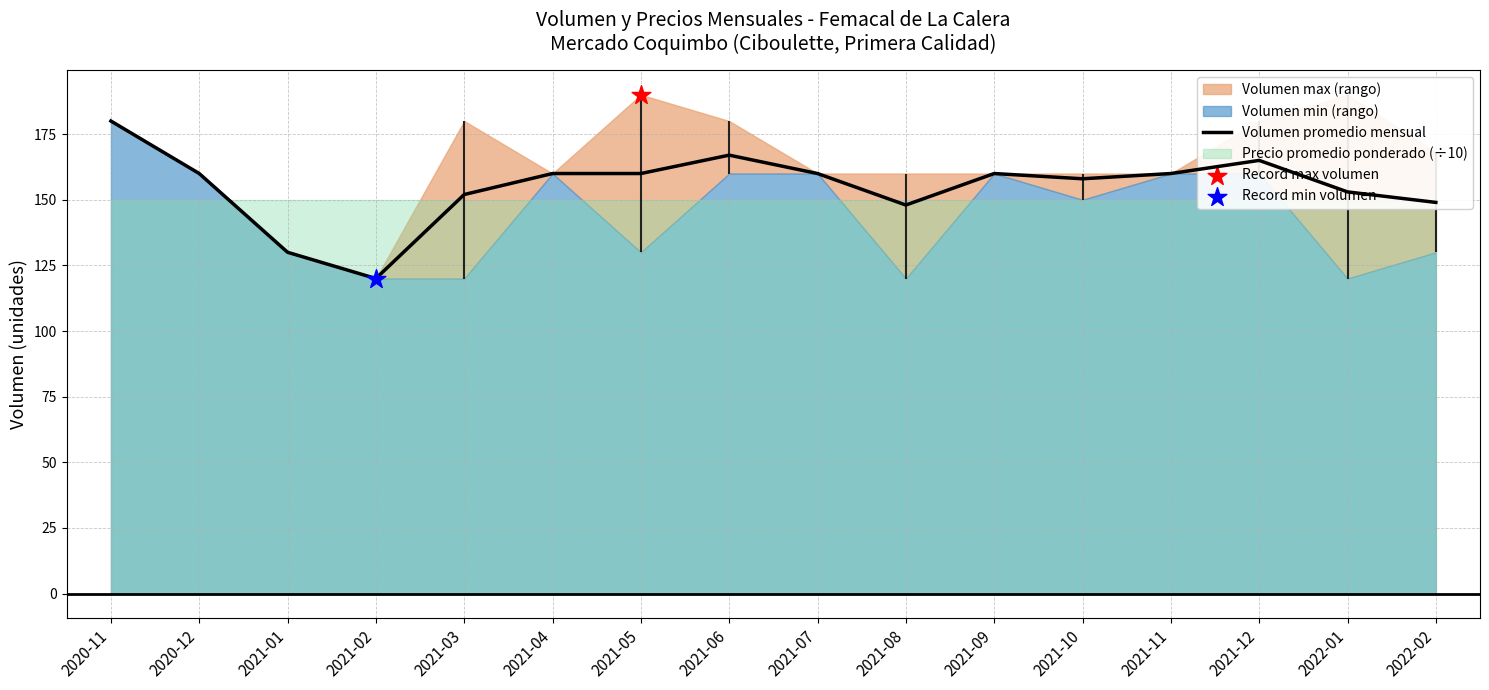

What is the change in value from 2020-12 to 2021-03?

-8